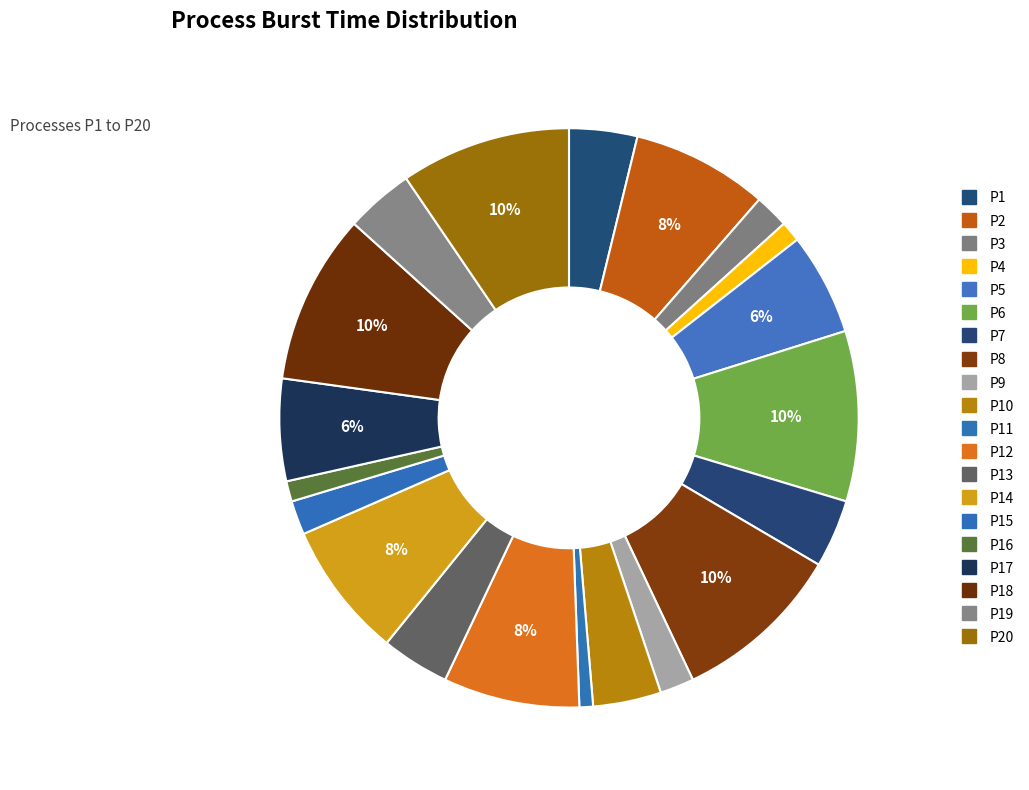

Rank the categories by value from lowest to highest.

P11, P4, P16, P3, P9, P15, P1, P7, P10, P13, P19, P5, P17, P2, P12, P14, P6, P8, P18, P20